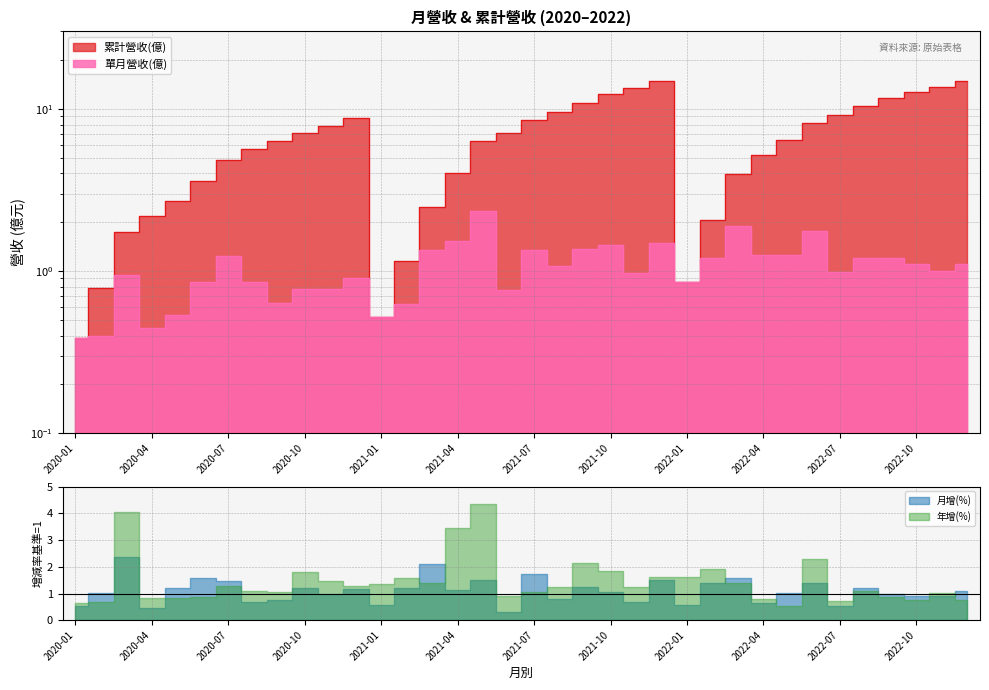

True or false: 單月營收(億) and 累計營收(億) intersect in this chart.

False